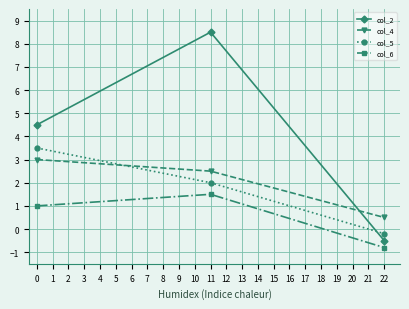

At how many categories does at least one series exceed 0?

3